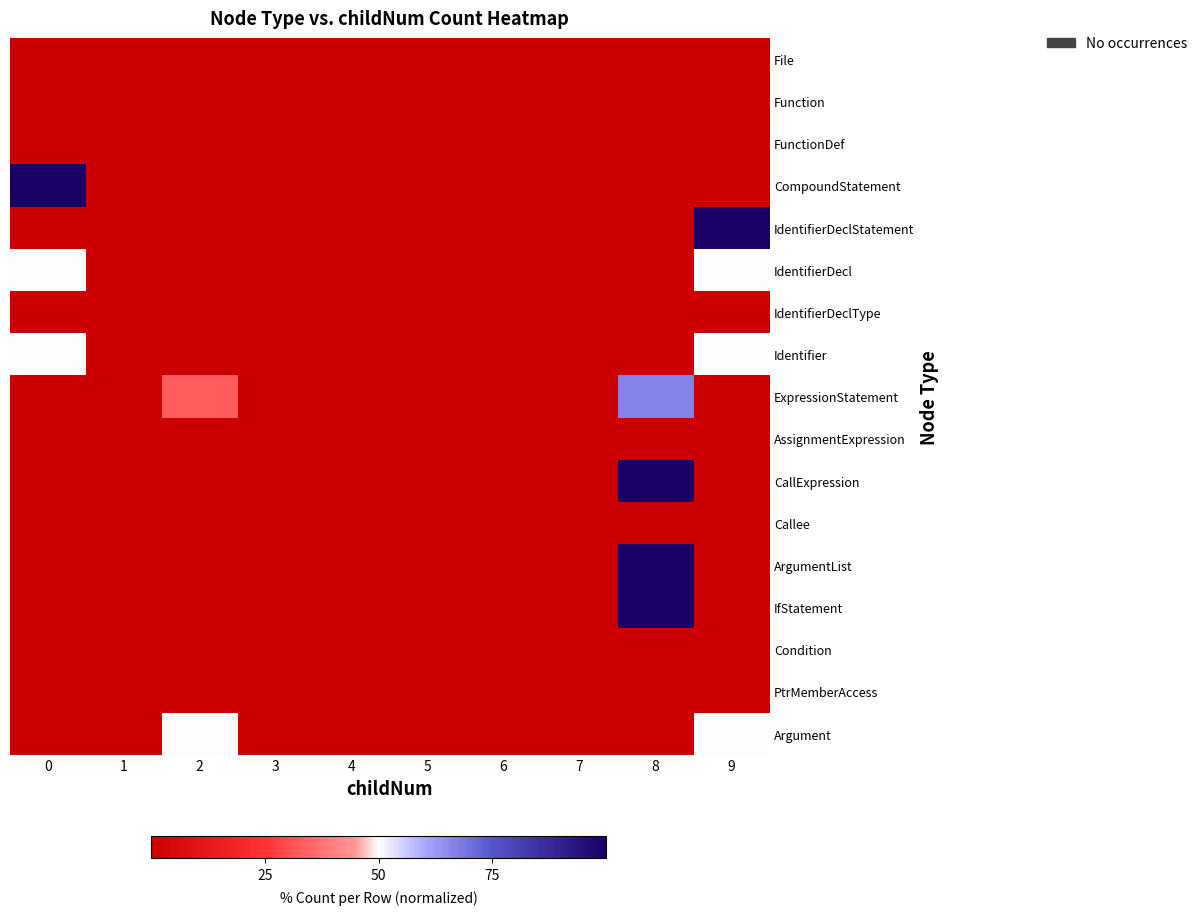

Count the number of categories in the chart.

10